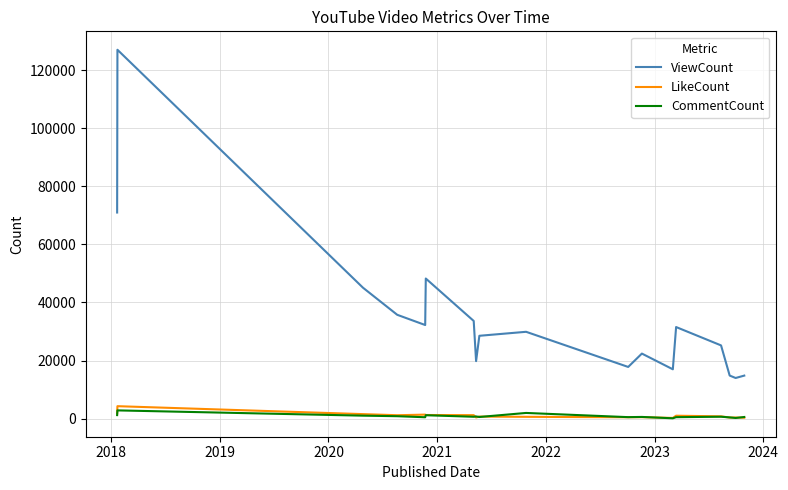

What is the minimum value for ViewCount?

13991